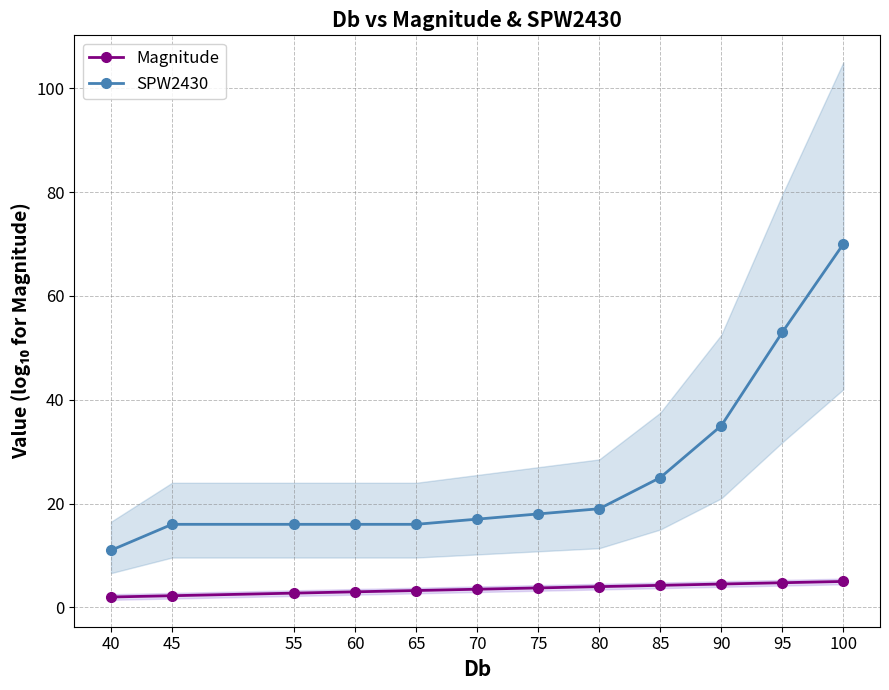

Reading left to right, transcribe all the data shown in this chart.

Magnitude: 2.0	2.3	2.8	3.0	3.3	3.5	3.8	4.0	4.2	4.5	4.8	5.0
SPW2430: 11.0	16.0	16.0	16.0	16.0	17.0	18.0	19.0	25.0	35.0	53.0	70.0